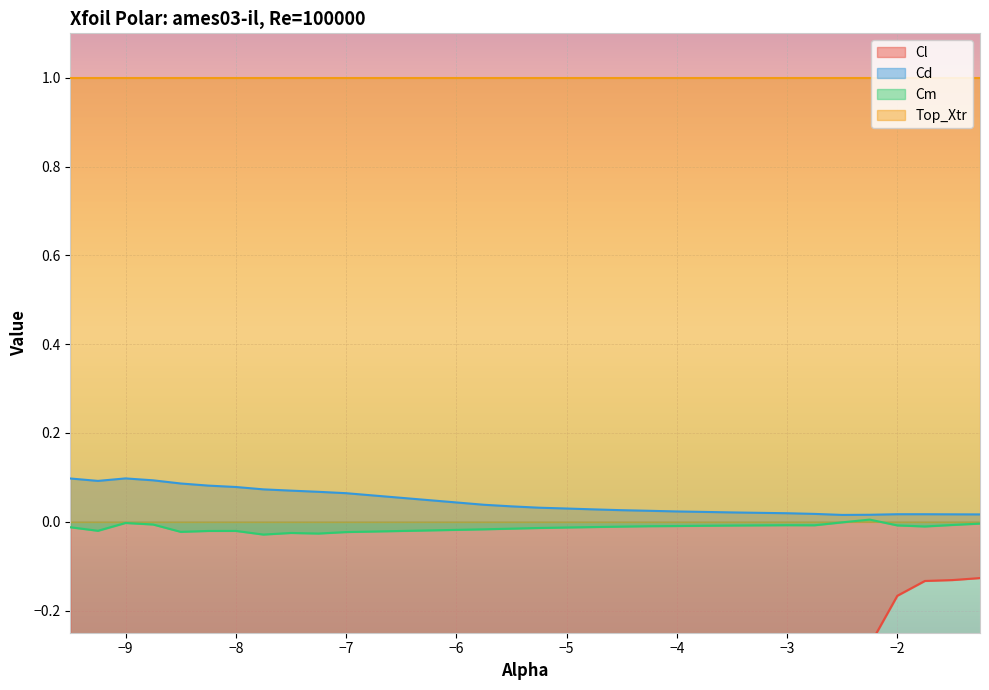

Which series changed the most between -9.25 and -7.5?

Cl